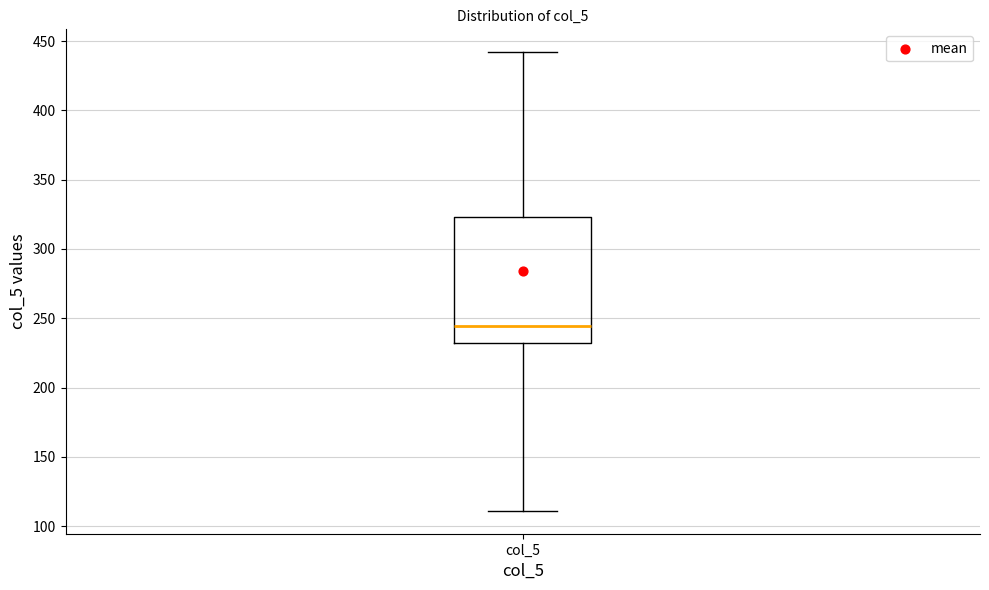

Transcribe this box plot: give where the median line is, the range the box spans, and where the two whiskers end, as read against the y-axis. The values are not printed on the chart, so give them approximately, as read against the axis.

median 245, box 230 to 325, whiskers 110 to 440